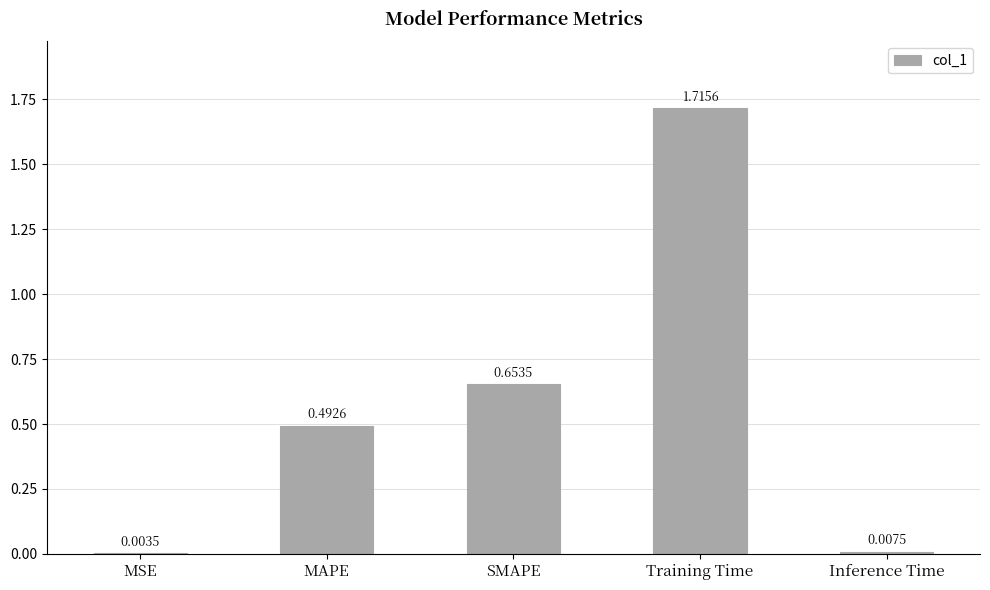

Where is the data nearest to the value 0?

MSE